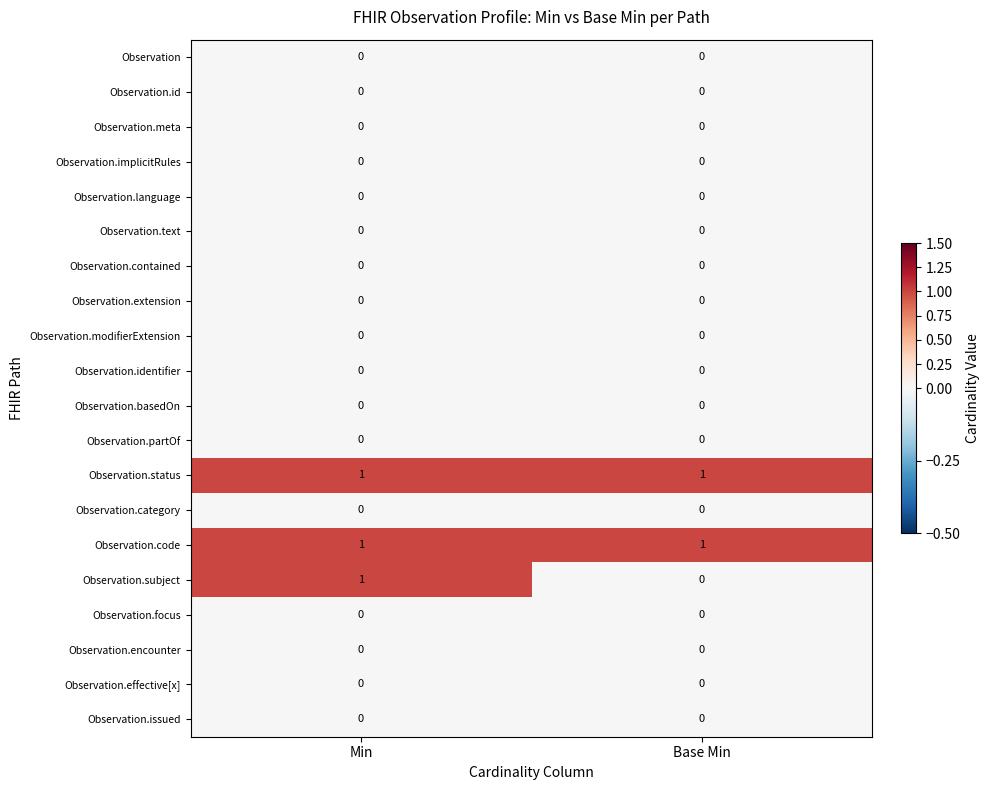

What is the total value across all series at Min?

3